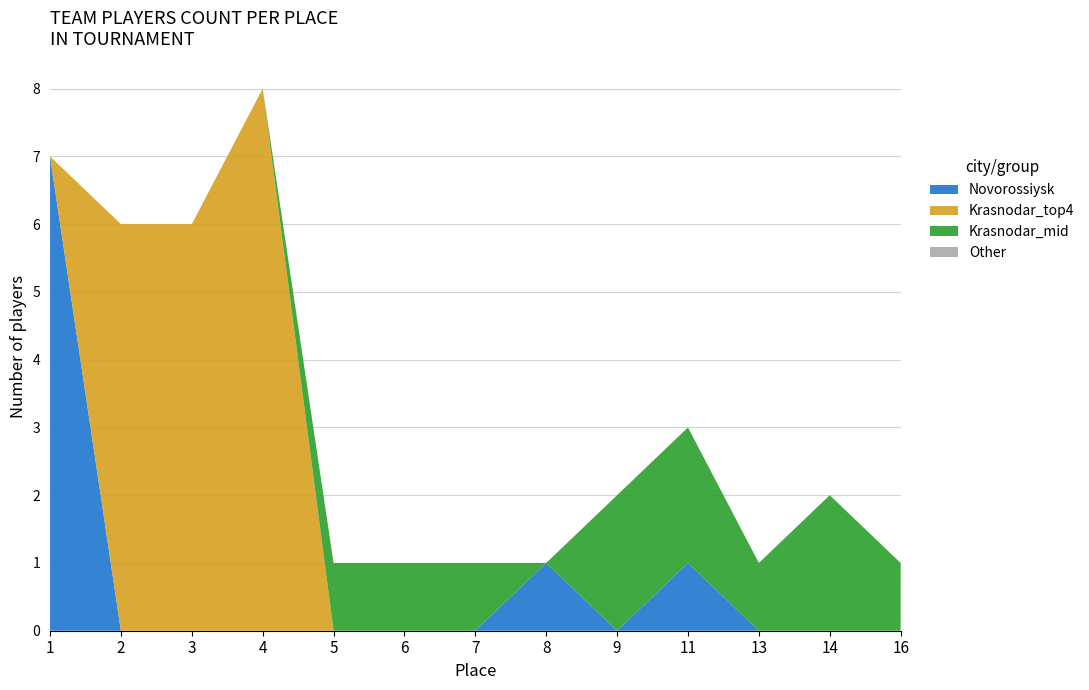

Reading left to right, list all the values displayed in this chart.

Novorossiysk: 1=7	2=0	3=0	4=0	5=0	6=0	7=0	8=1	9=0	11=1	13=0	14=0	16=0
Krasnodar_top4: 1=0	2=6	3=6	4=8	5=0	6=0	7=0	8=0	9=0	11=0	13=0	14=0	16=0
Krasnodar_mid: 1=0	2=0	3=0	4=0	5=1	6=1	7=1	8=0	9=2	11=2	13=1	14=2	16=1
Other: 1=0	2=0	3=0	4=0	5=0	6=0	7=0	8=0	9=0	11=0	13=0	14=0	16=0